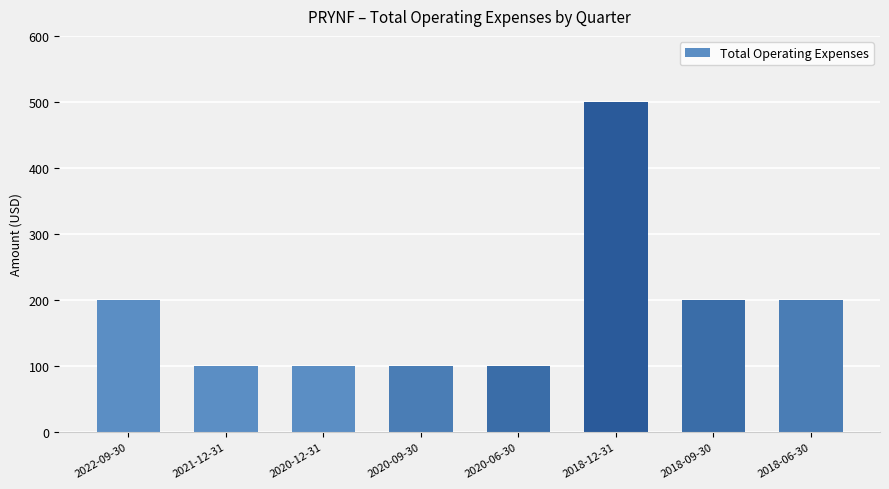

What is the difference between the maximum and minimum values?

400